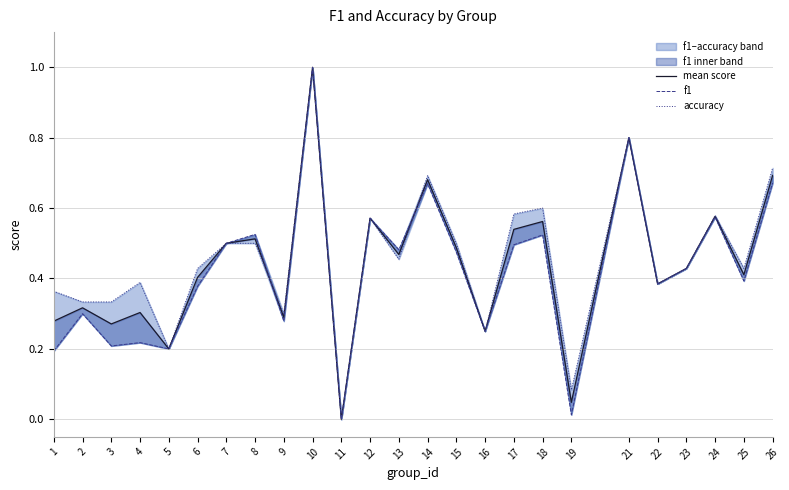

Where is mean score nearest to the value 0?

11